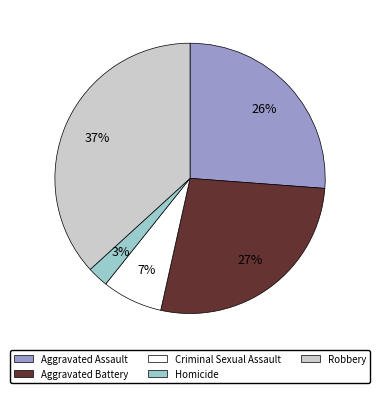

Does Homicide account for over 50% of the chart?

No